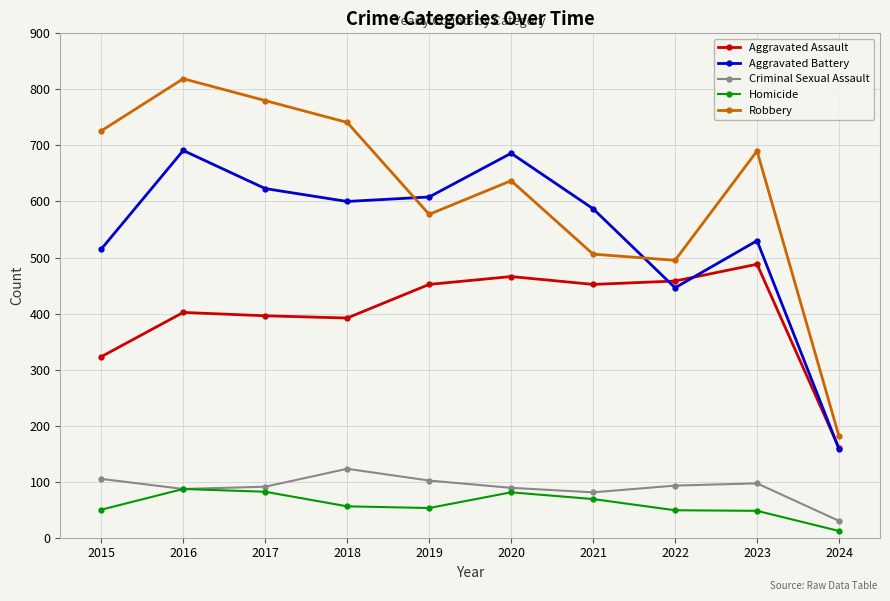

Is the value of Homicide at 2020 greater than the value of Aggravated Assault at 2019?

No